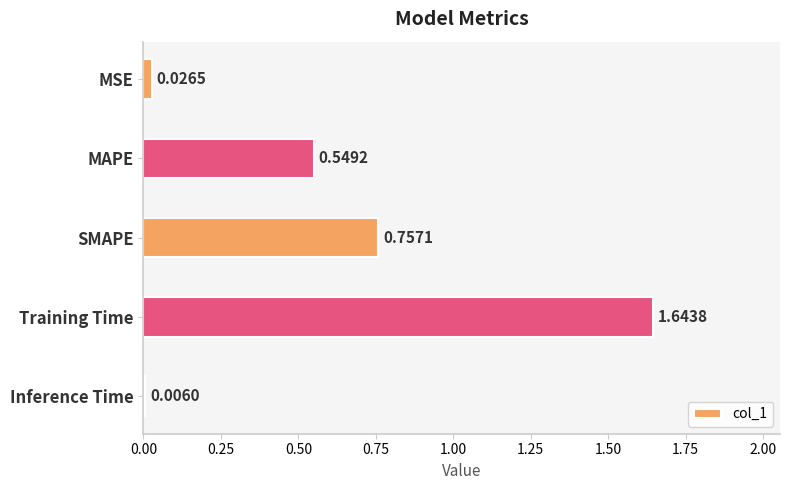

What is the change in value from MAPE to Training Time?

+1.1